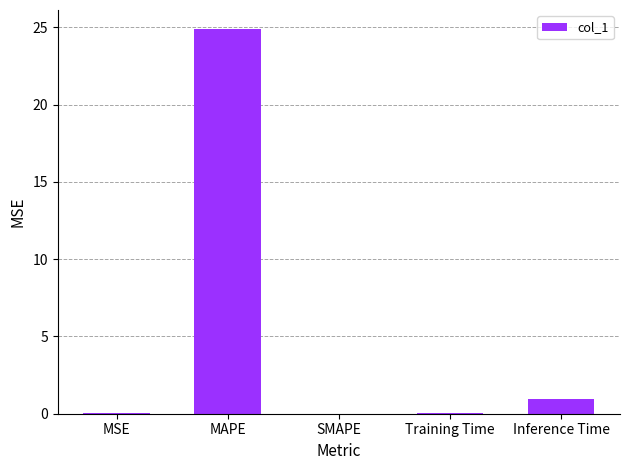

What is the sum of all values?

25.9